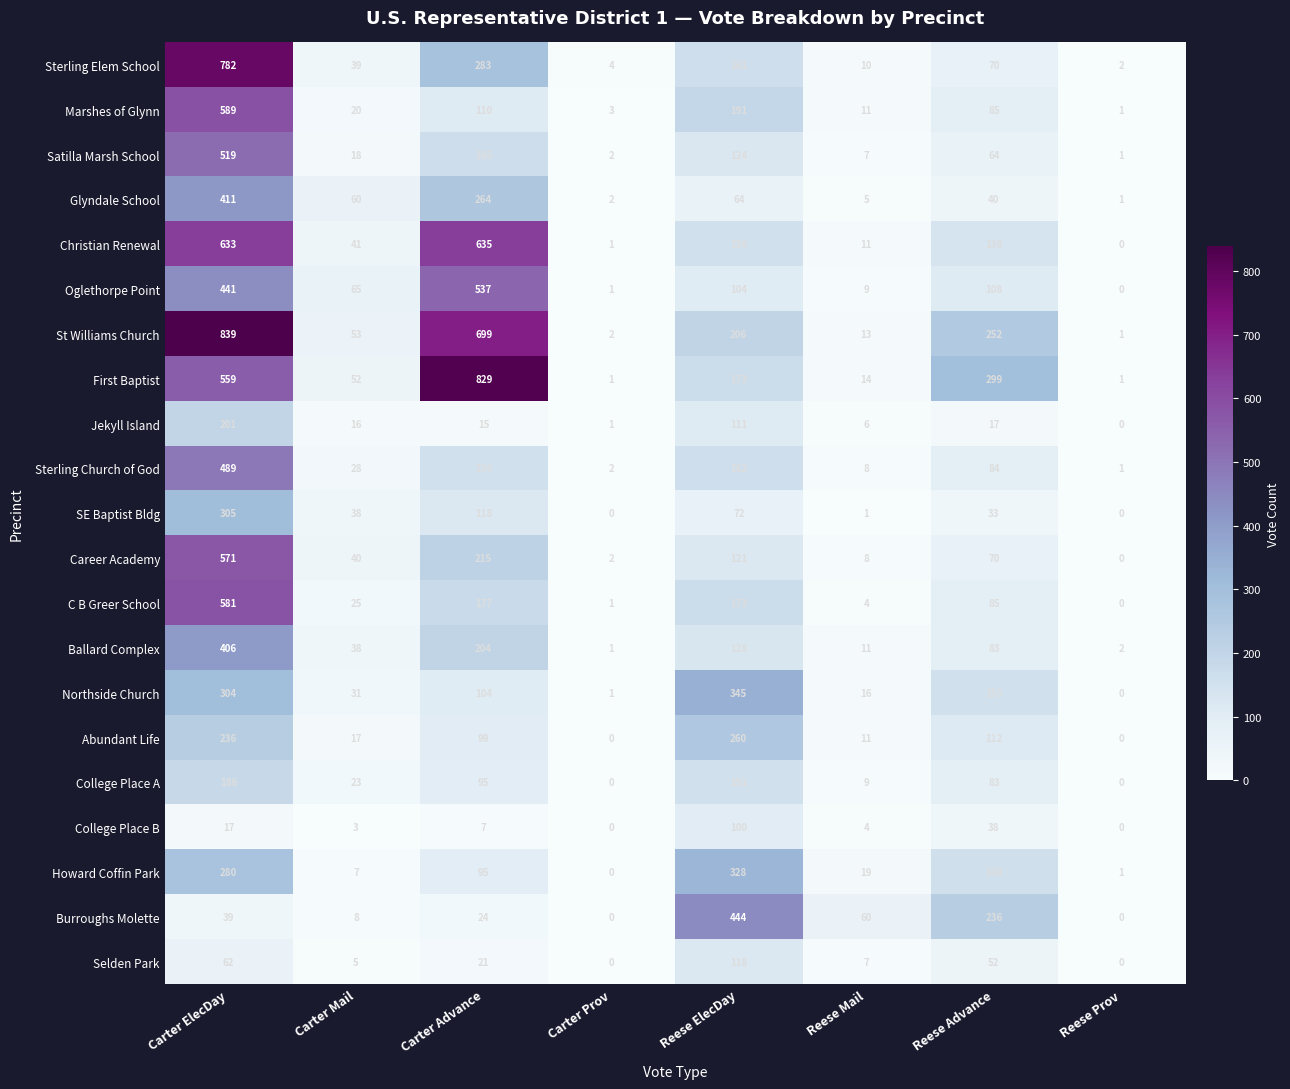

How many distinct data groups are displayed?

21